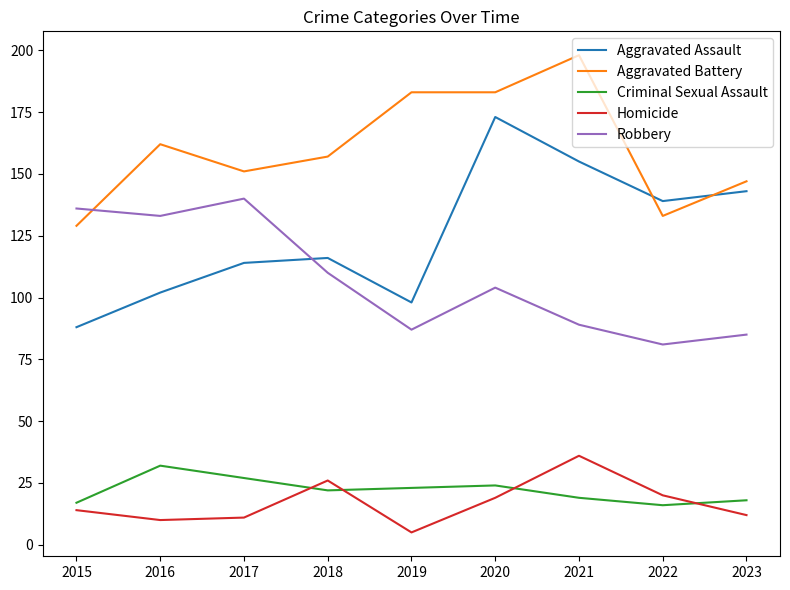

What is the average value of the Aggravated Assault series?

125